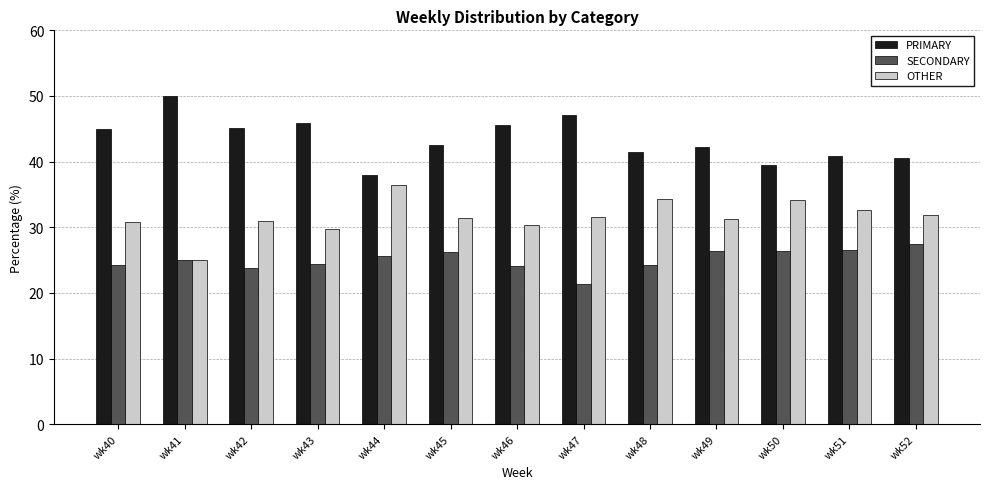

What is the total value across all series at wk43?

100.0